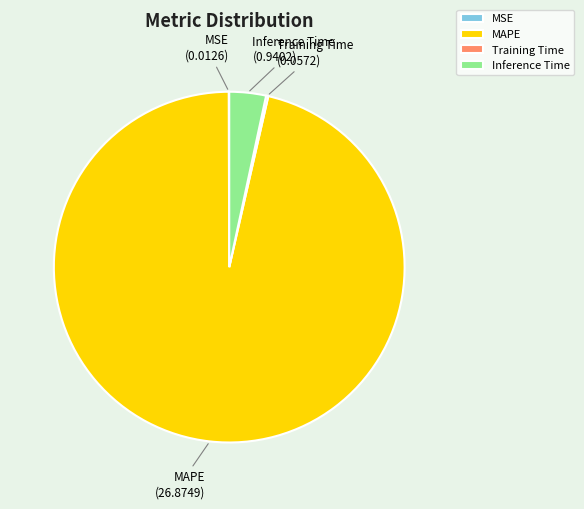

Which slice is the largest?

MAPE